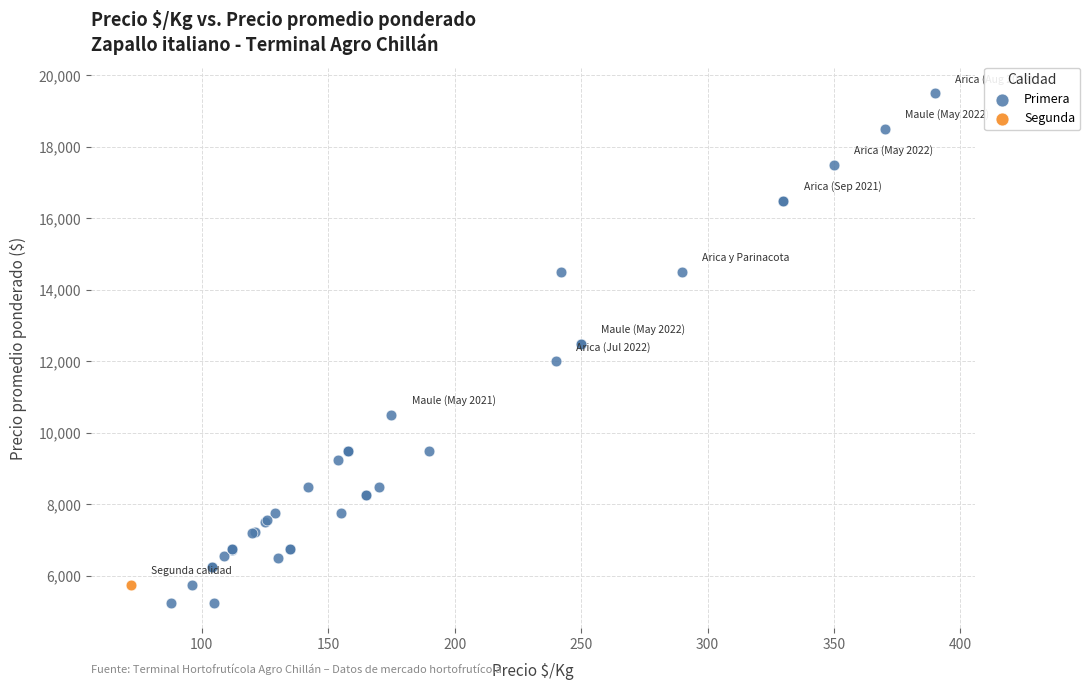

What are all the series names shown in the legend?

Primera, Segunda